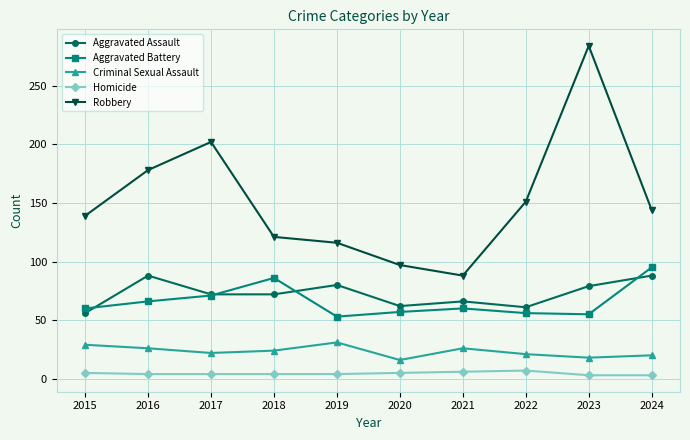

Which category has the highest value across all series?

2023